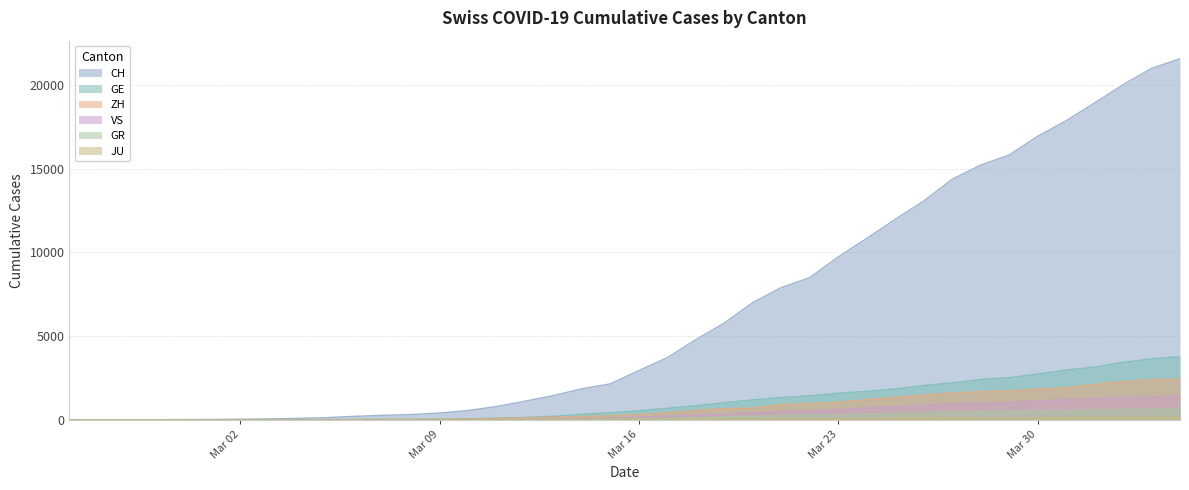

True or false: GR and ZH intersect in this chart.

False